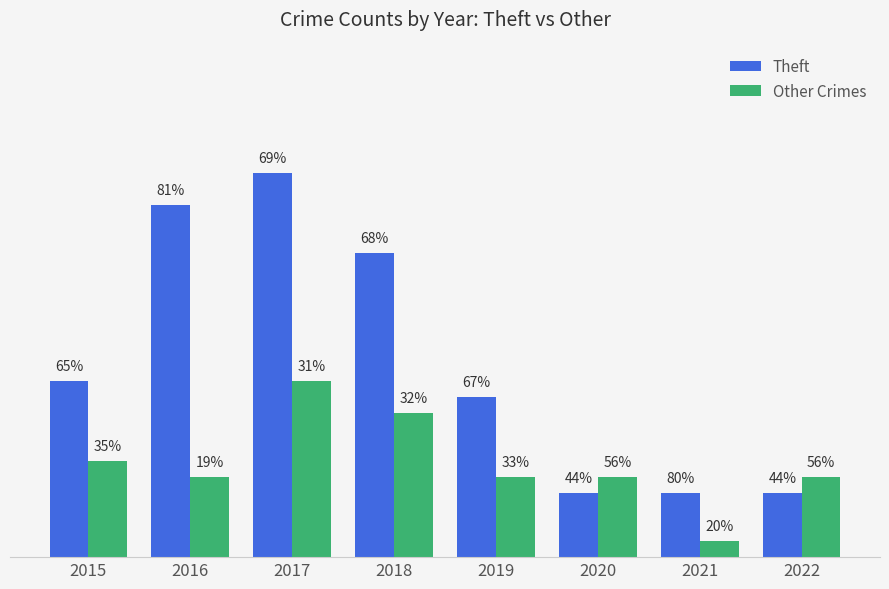

Rank the categories by Other Crimes value from highest to lowest.

2017, 2018, 2015, 2016, 2019, 2020, 2022, 2021